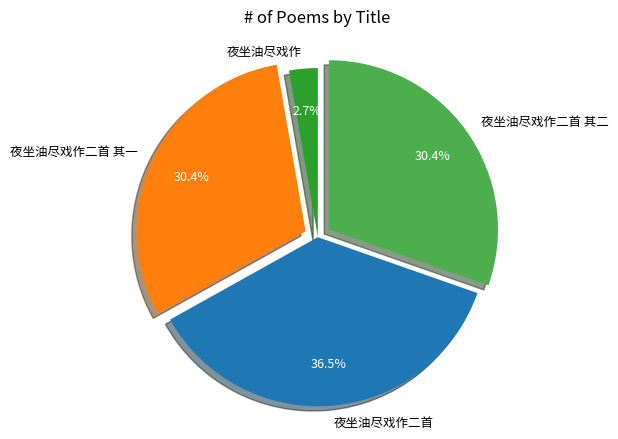

Which category has the smallest portion of the pie?

夜坐油尽戏作